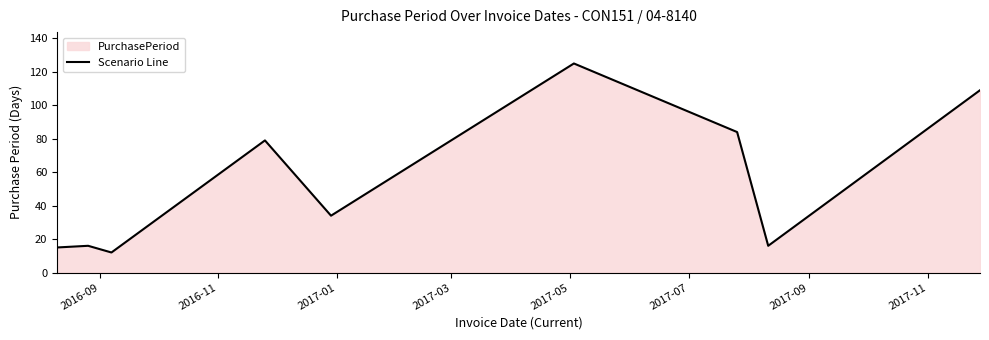

What is the smallest value displayed?

12